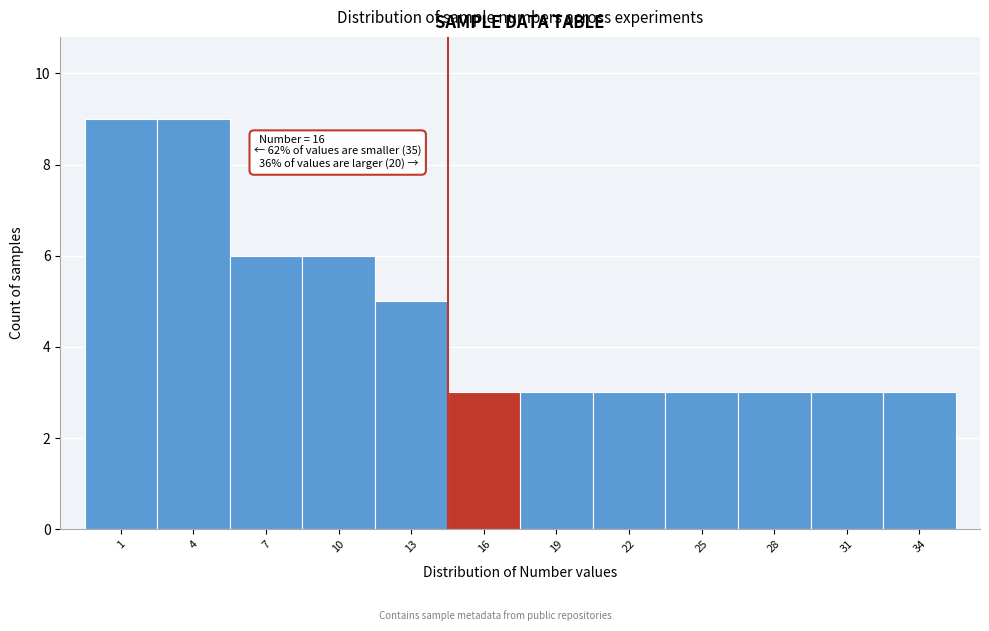

Reading left to right, what are all the values shown in this chart?

1=9	4=9	7=6	10=6	13=5	16=3	19=3	22=3	25=3	28=3	31=3	34=3